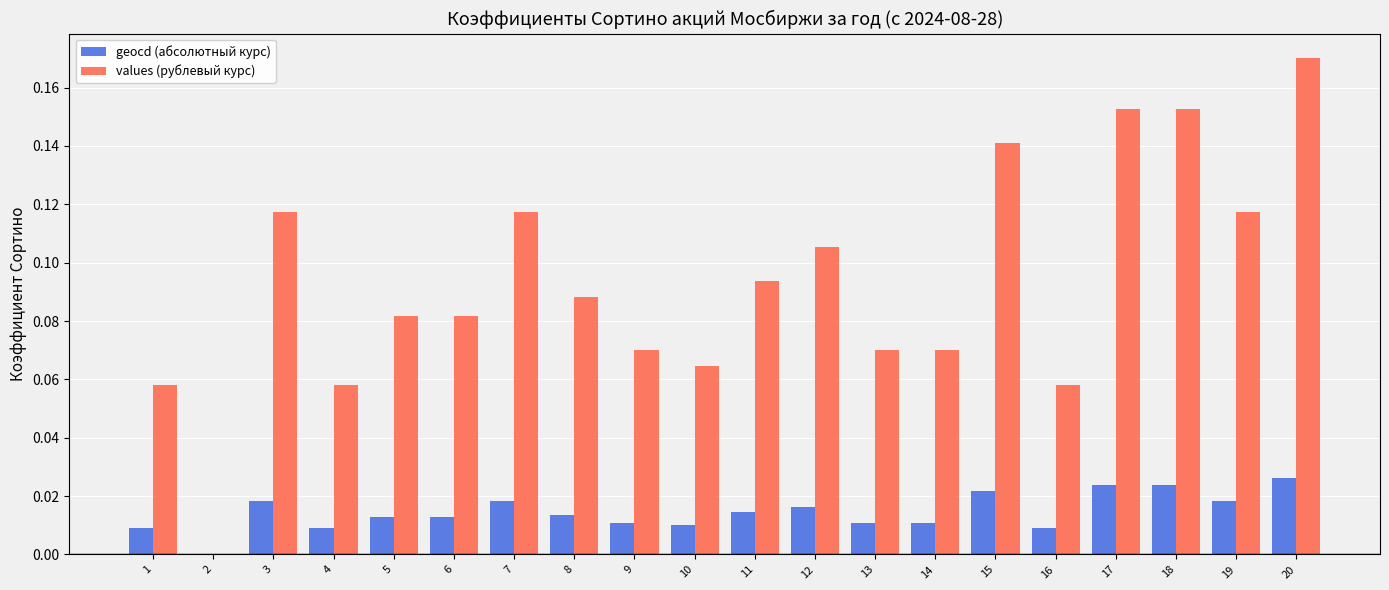

At which category is the sum across all series the highest?

20